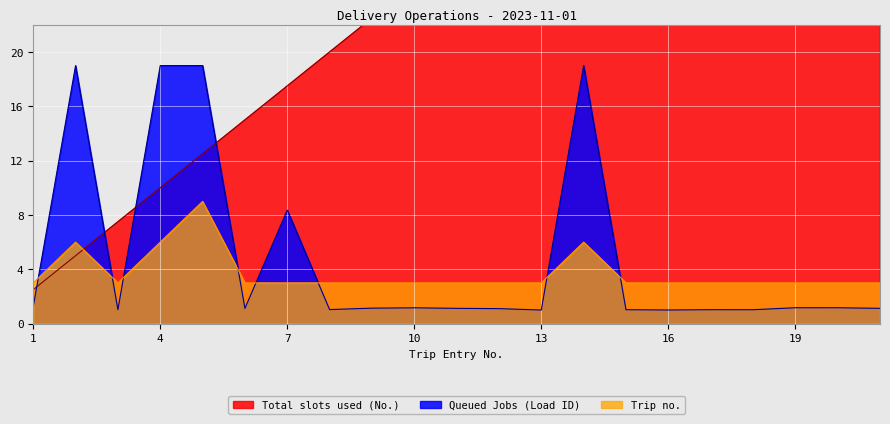

At which category is the sum across all series the highest?

14